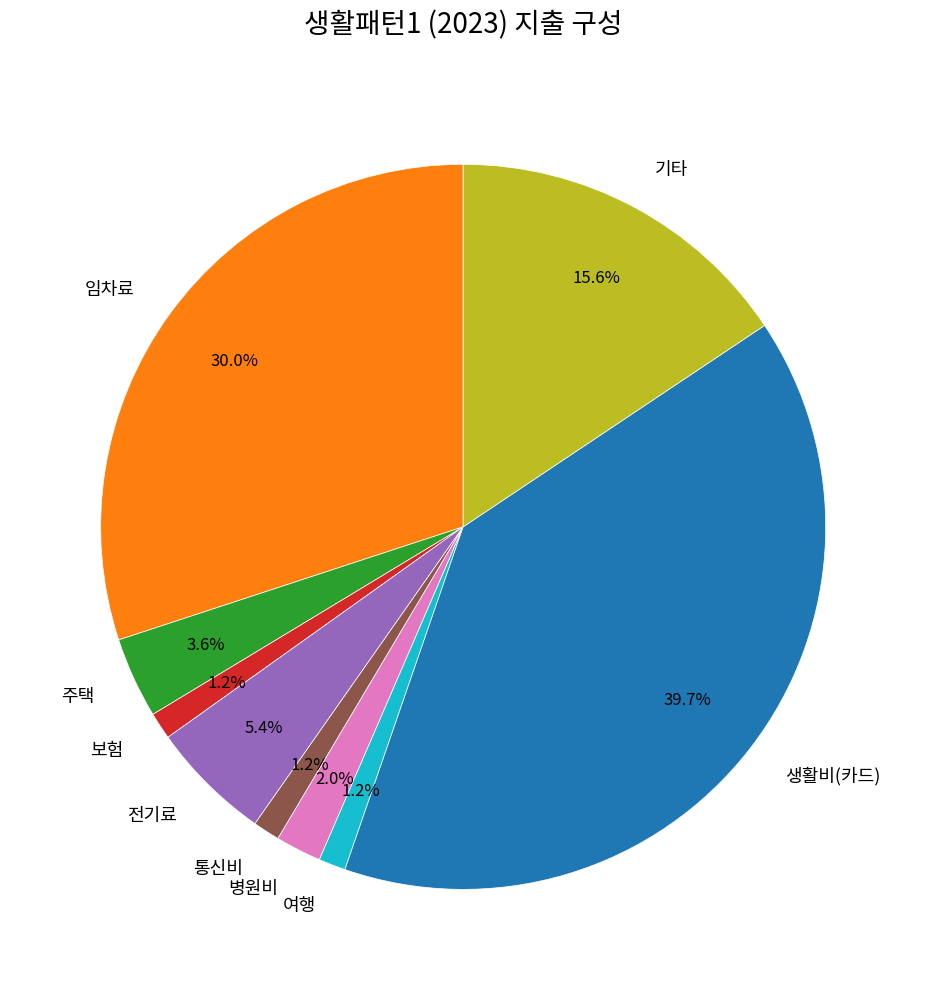

Is there a majority slice in this chart?

No